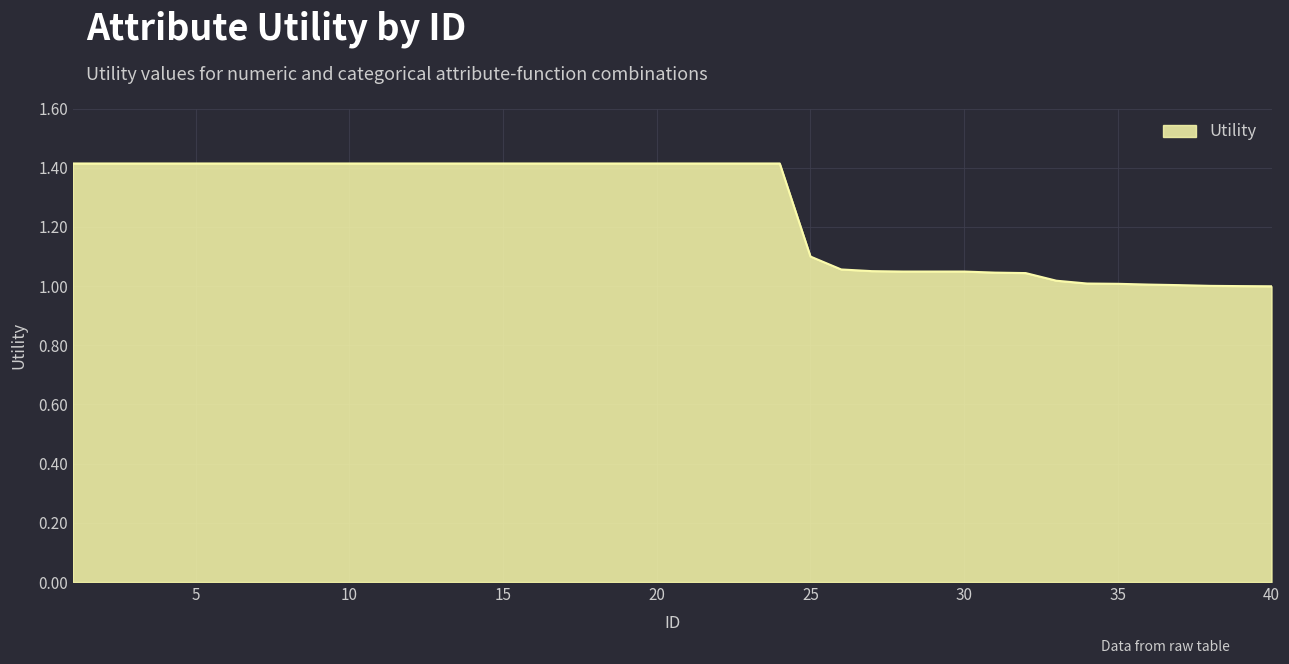

What is the sum of all values?

50.4